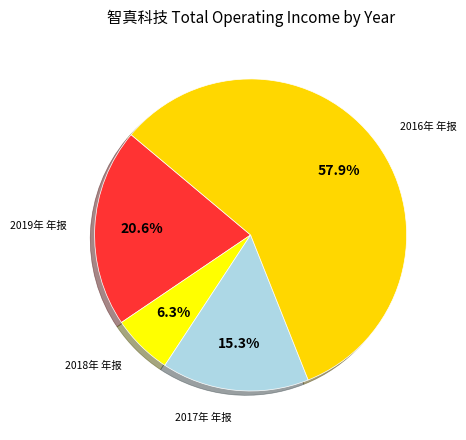

How many segments does this pie chart have?

4